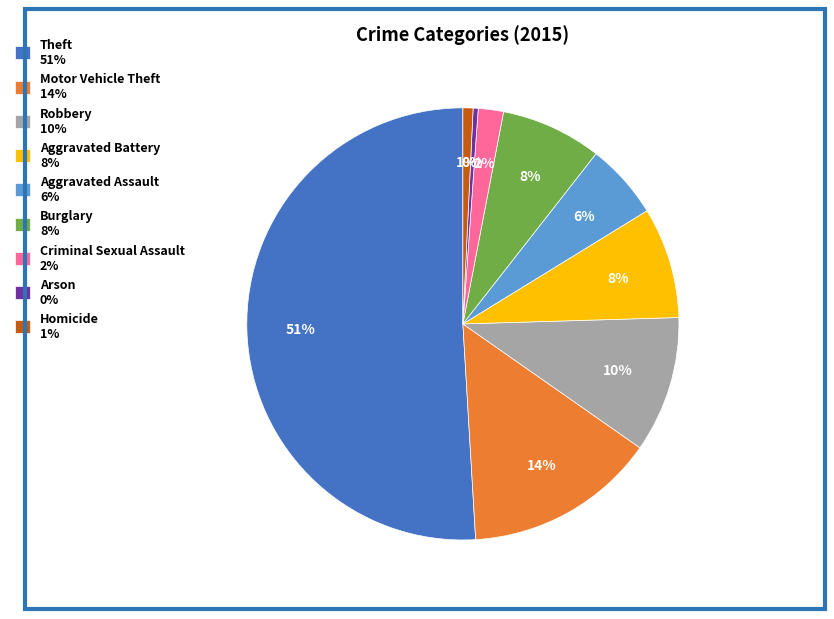

Is the sum of Theft and Motor Vehicle Theft greater than half?

Yes